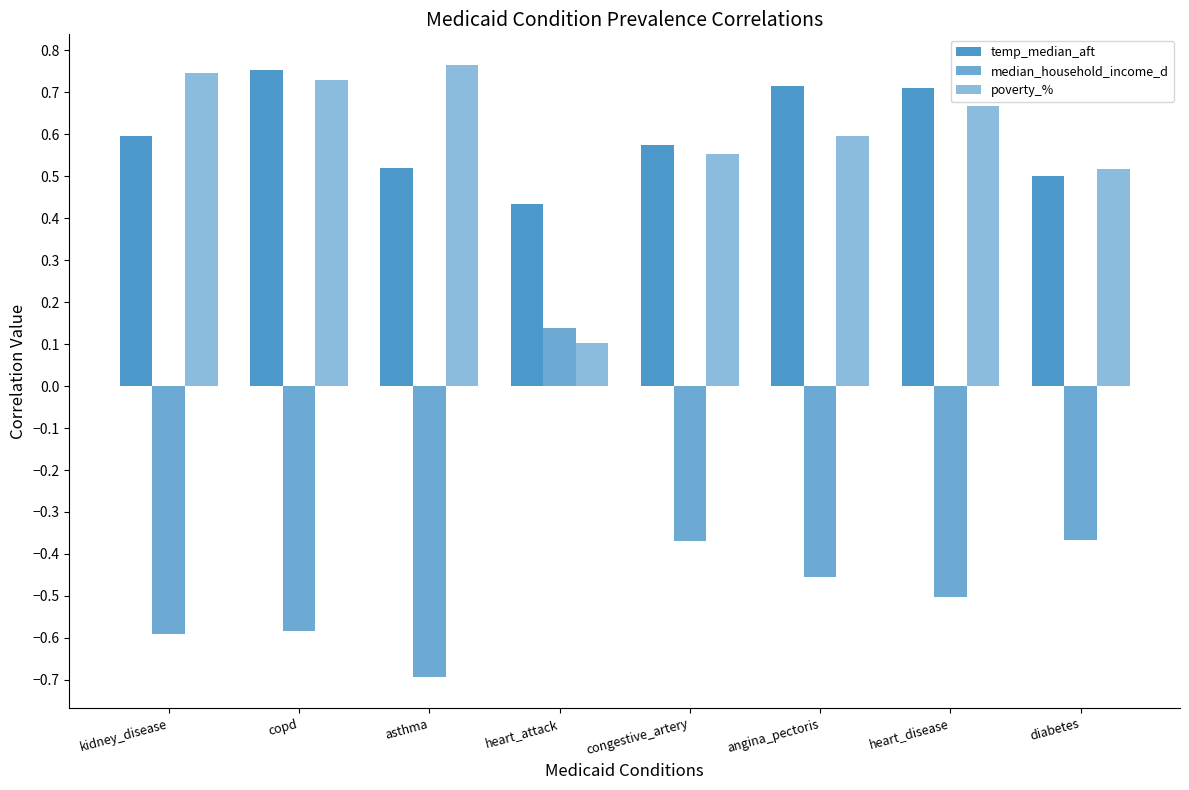

How many groups of bars are there?

8